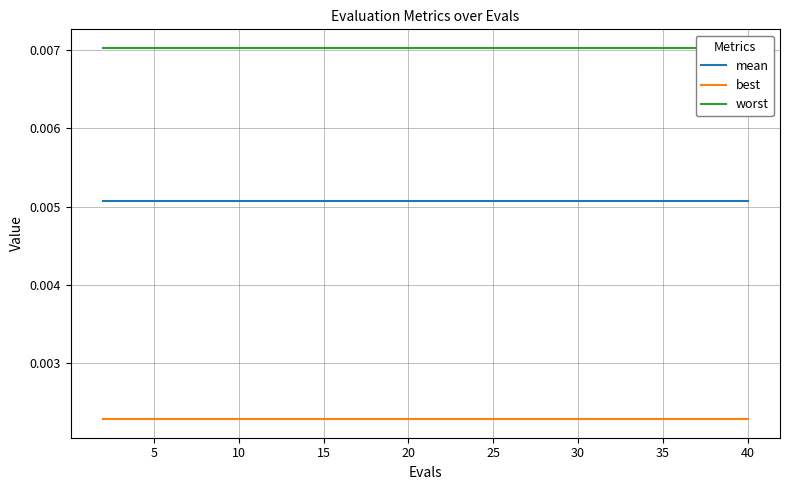

True or false: best and mean cross at least once.

False